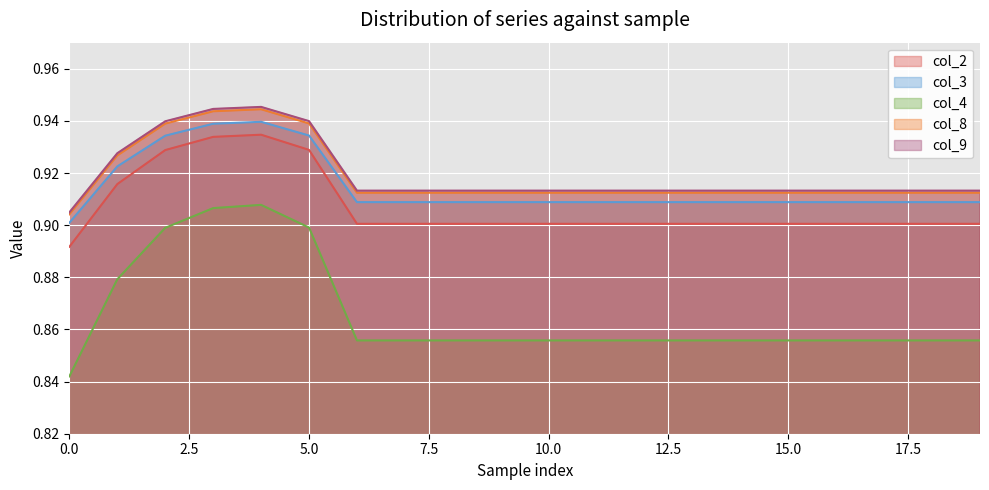

True or false: col_3 has a value of 0.9 at 14.

True